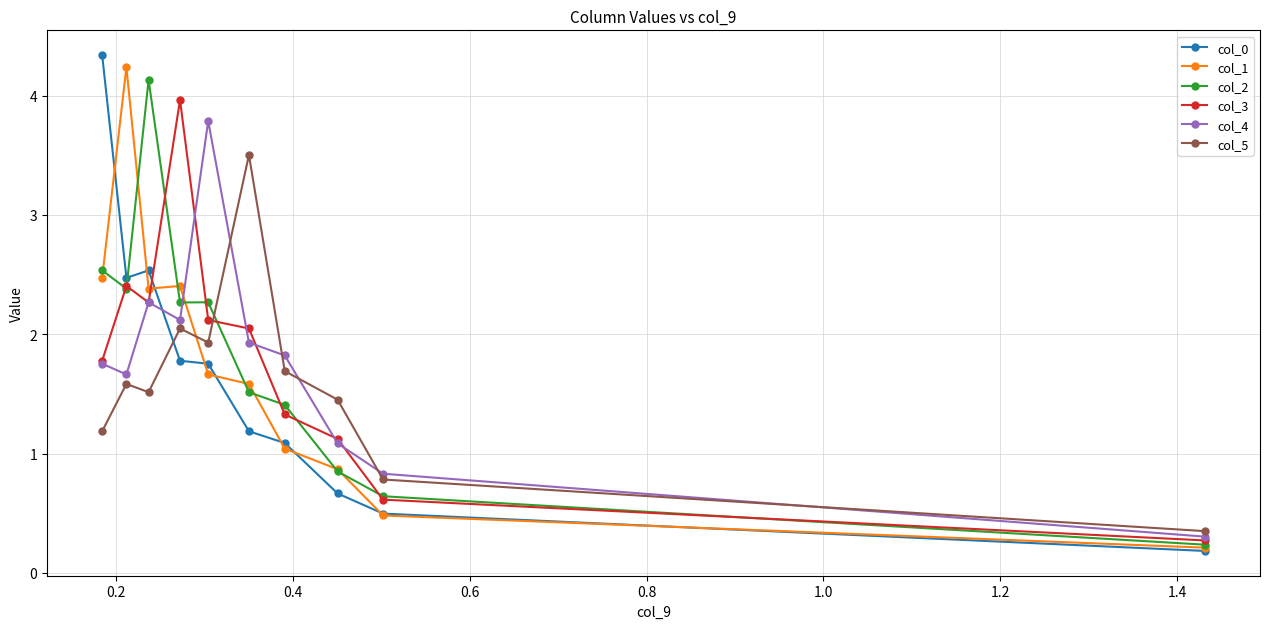

True or false: col_4 has more than 0 points higher than both neighbors.

True